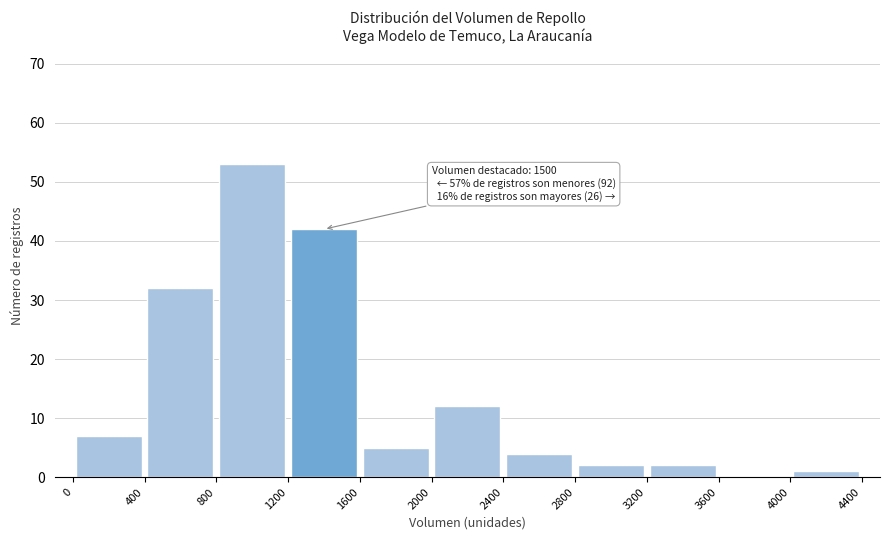

Which range on the x-axis has the tallest bar?

800 to 1200